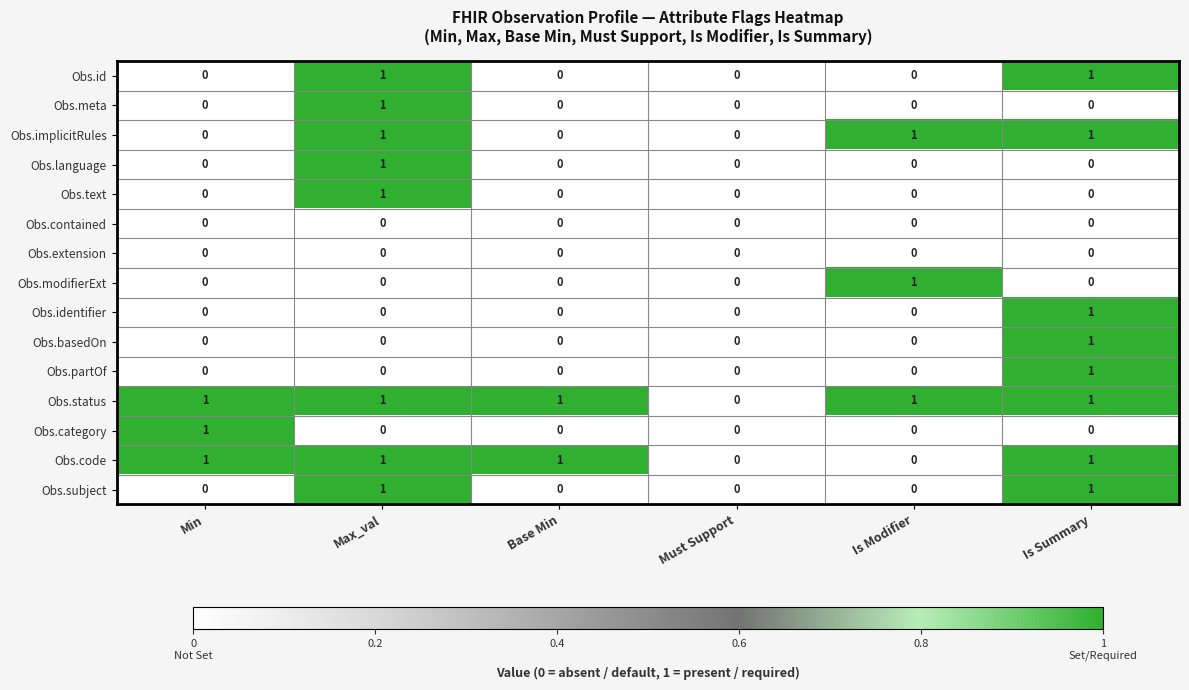

The Obs.basedOn series shows 1 at Is Modifier. True or false?

False